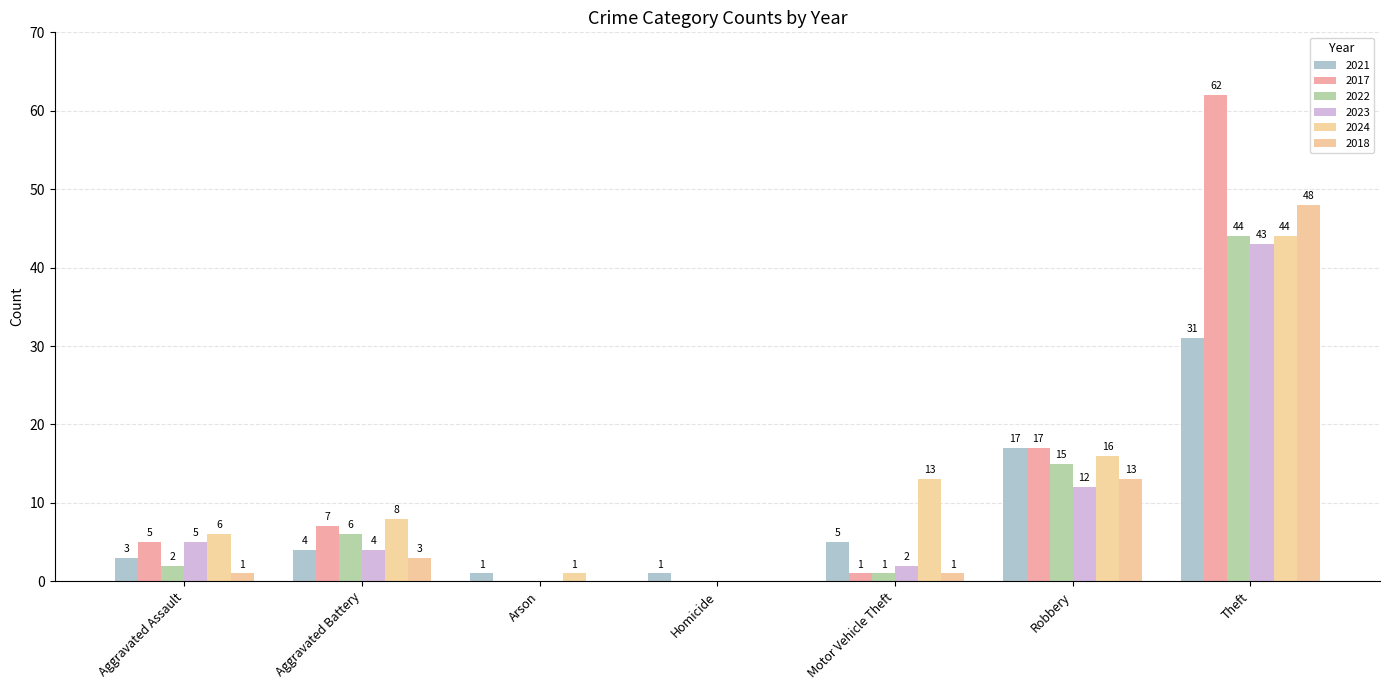

At which label is 2021 closest to 16?

Robbery